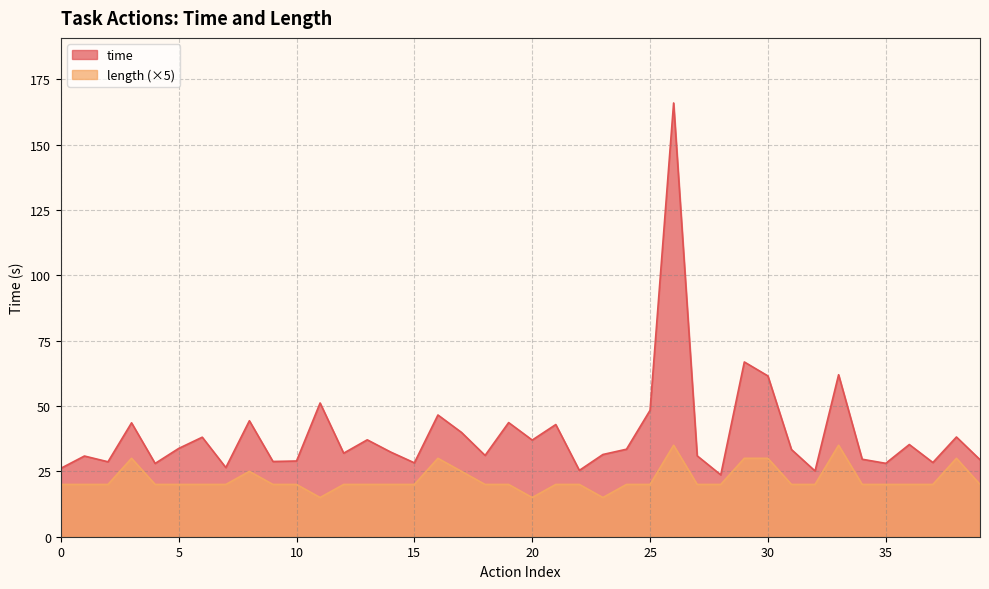

What is the greatest value displayed?

166.0